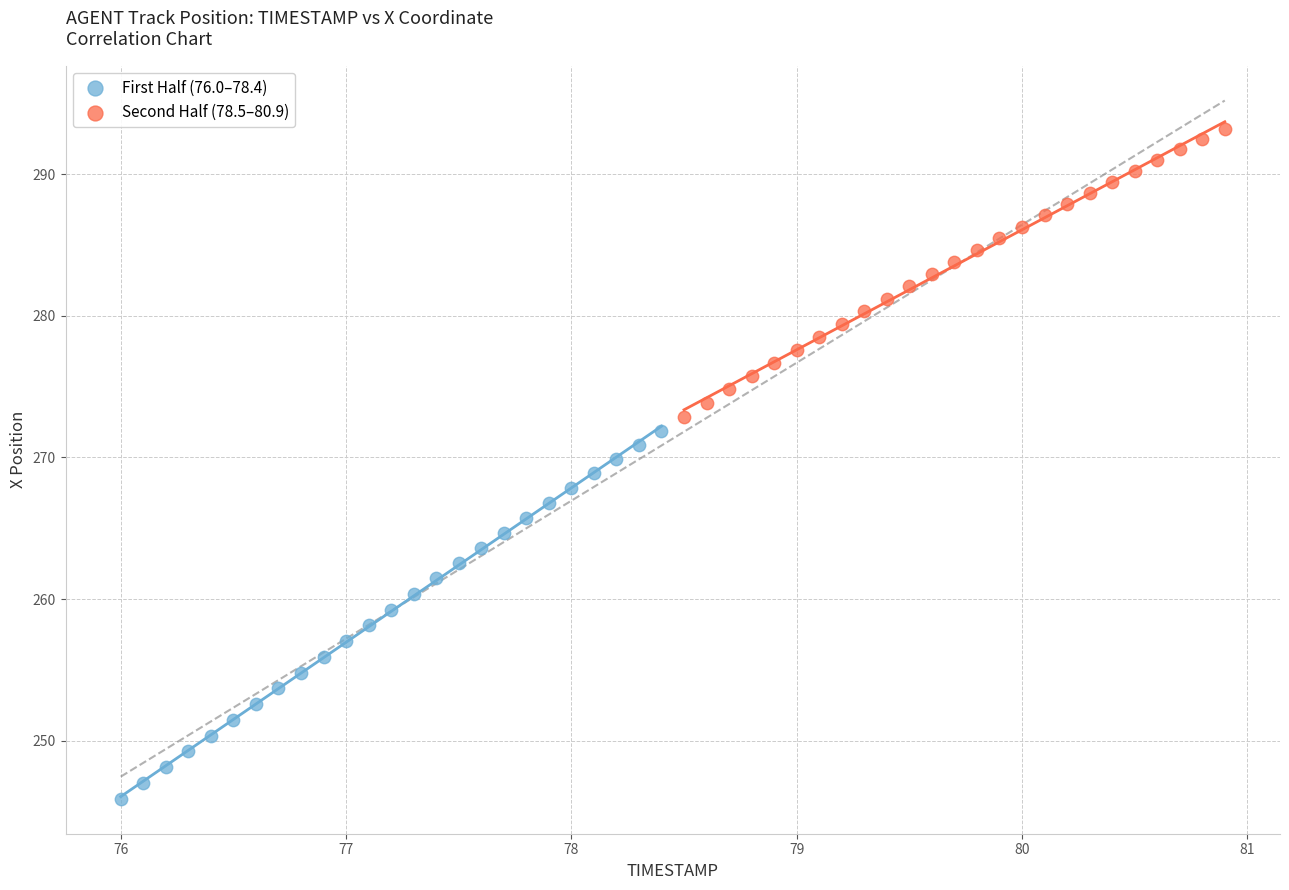

Which series reaches the minimum Y coordinate?

First Half (76.0–78.4)